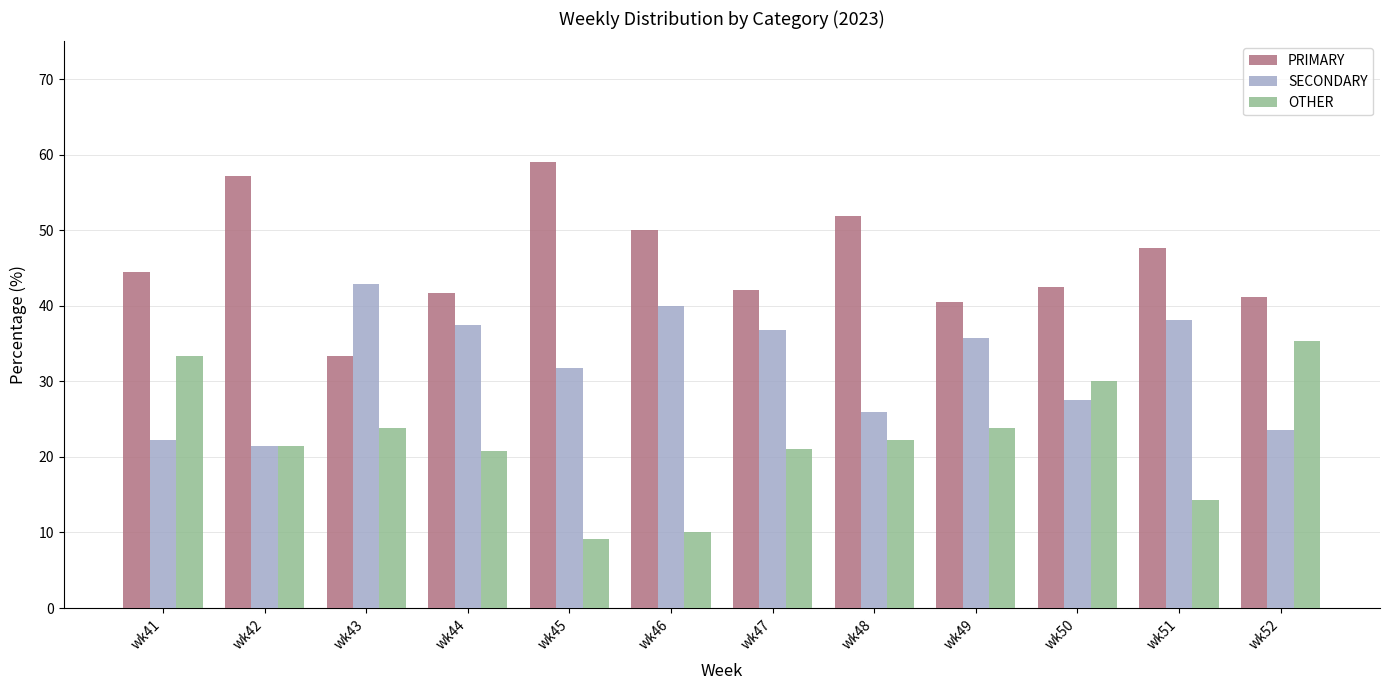

At which category does the chart reach its minimum across all series?

wk45